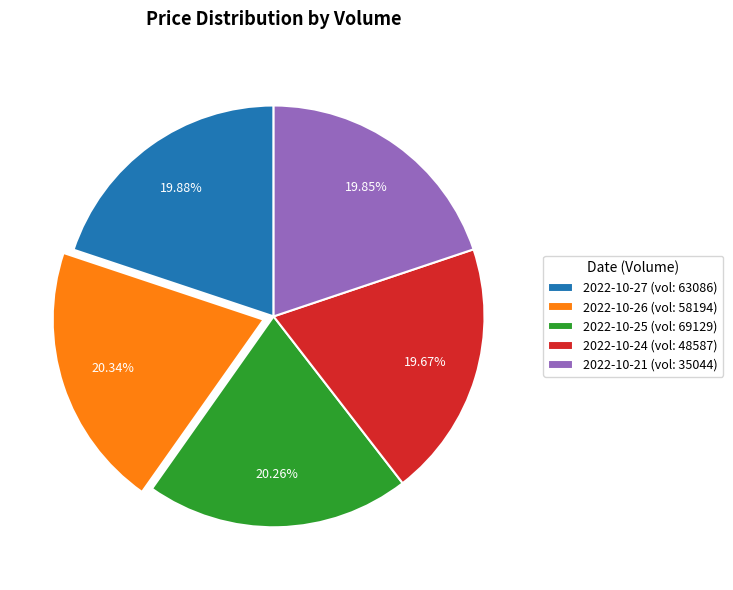

Between 2022-10-26 (vol: 58194) and 2022-10-24 (vol: 48587), which is larger?

2022-10-26 (vol: 58194)